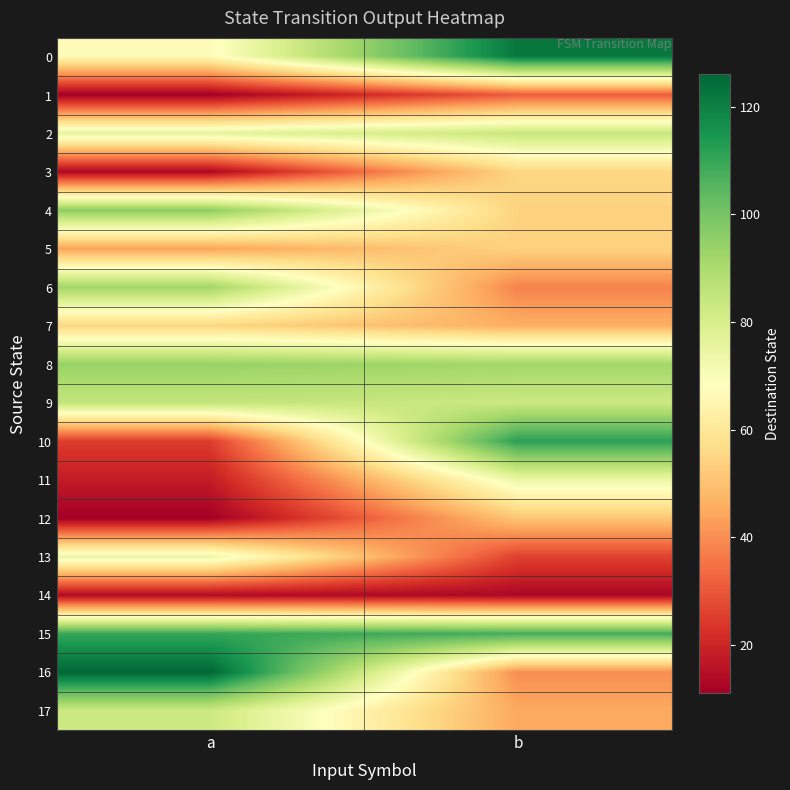

Which label corresponds to the largest value in the chart?

a